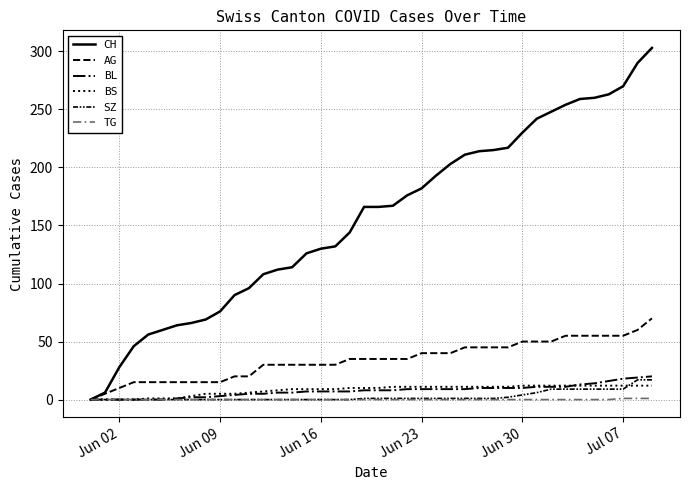

Is this an area chart (filled region under the line)?

No